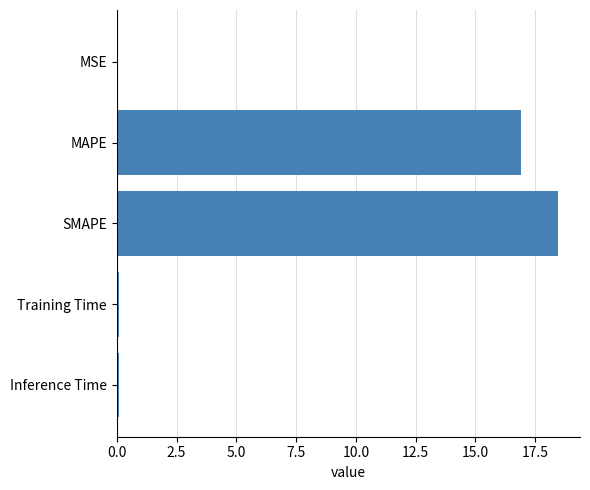

At which category does the chart reach its peak across all series?

SMAPE